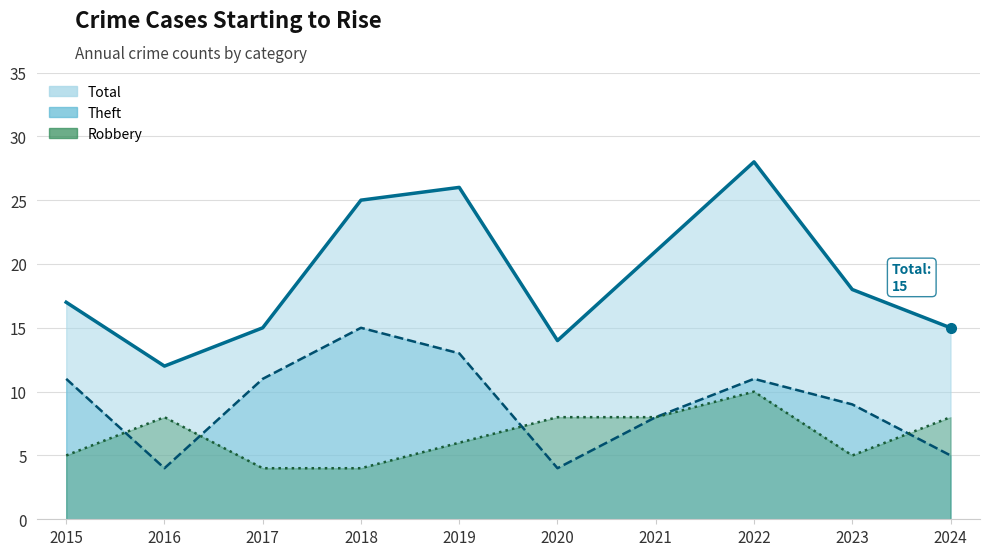

Rank the series by their average value, from highest to lowest.

Total, Theft, Robbery